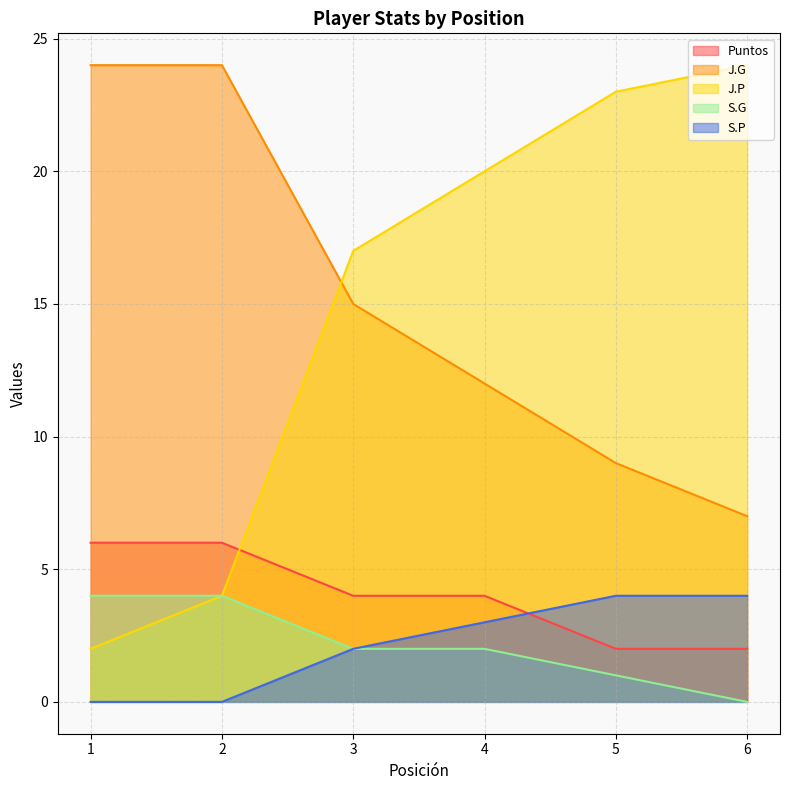

Reading left to right, extract all data points from this chart.

Puntos: 6	6	4	4	2	2
J.G: 24	24	15	12	9	7
J.P: 2	4	17	20	23	24
S.G: 4	4	2	2	1	0
S.P: 0	0	2	3	4	4